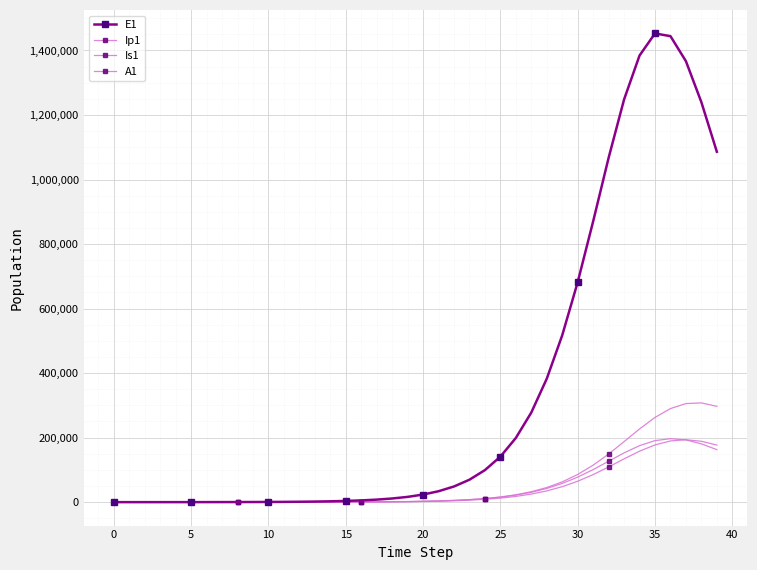

Is this an area chart (filled region under the line)?

No